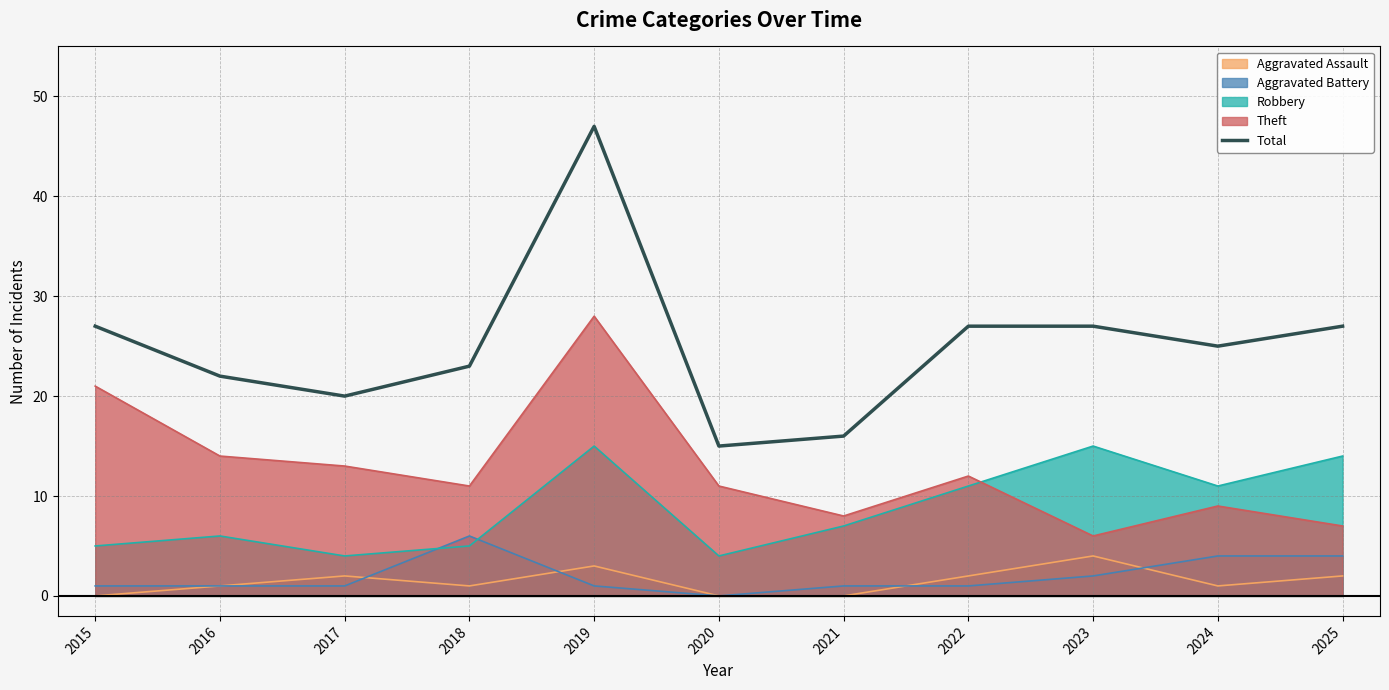

What is the sum of all values?

276